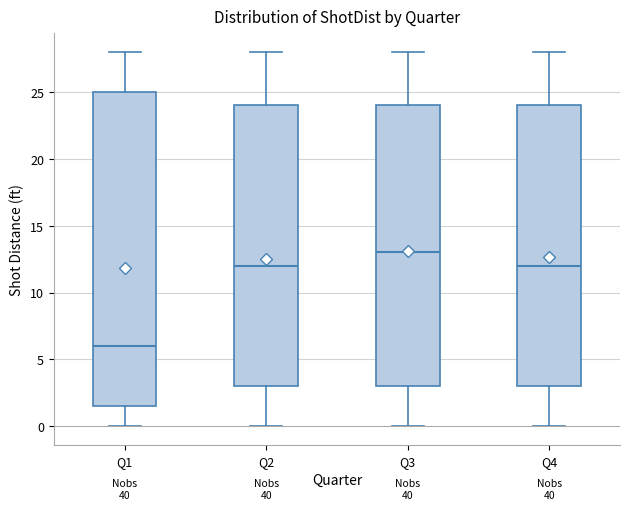

Reading left to right, transcribe this box plot: for each box, give where its median line is, the range the box spans, and where its two whiskers end, as read against the y-axis. The values are not printed on the chart, so give them approximately, as read against the axis.

Q1: median 6.0, box 1.5 to 25.0, whiskers 0.0 to 28.0
Q2: median 12.0, box 3.0 to 24.0, whiskers 0.0 to 28.0
Q3: median 13.0, box 3.0 to 24.0, whiskers 0.0 to 28.0
Q4: median 12.0, box 3.0 to 24.0, whiskers 0.0 to 28.0